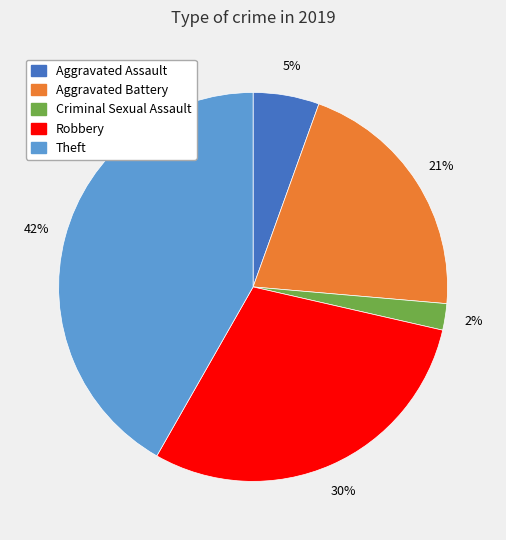

Which has a higher value, Criminal Sexual Assault or Robbery?

Robbery